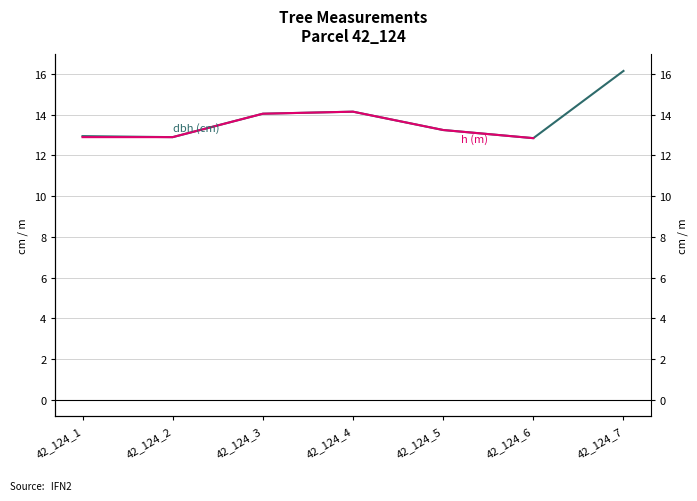

List the labels in order of value, largest first.

42_124_7, 42_124_4, 42_124_3, 42_124_5, 42_124_1, 42_124_2, 42_124_6